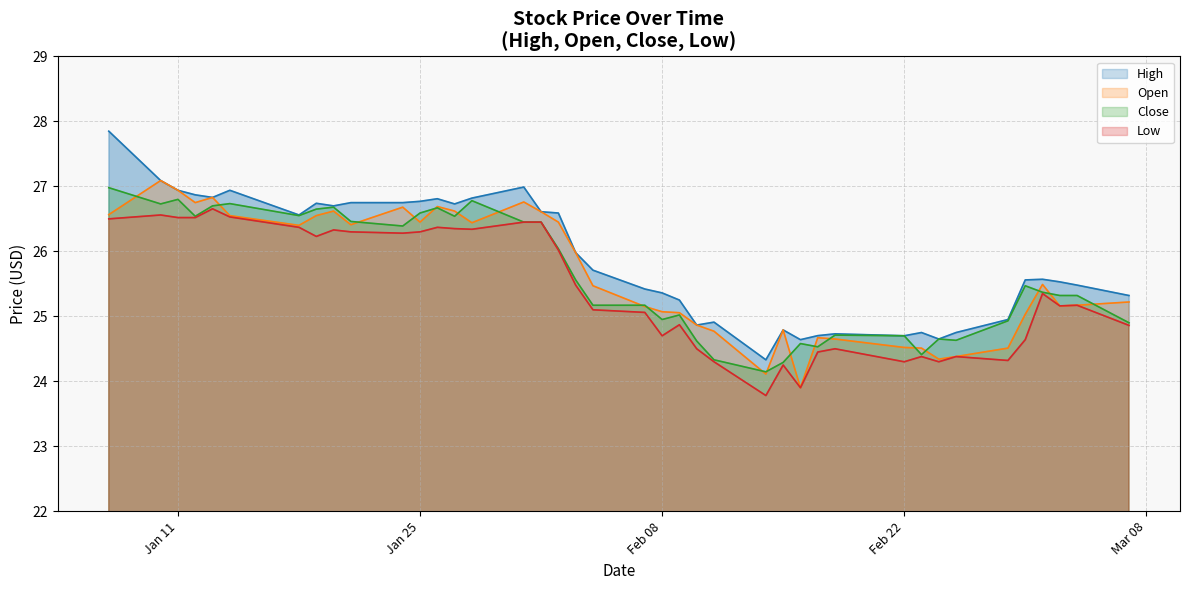

What is the difference between the maximum and minimum values in the Close (line) series?

2.8